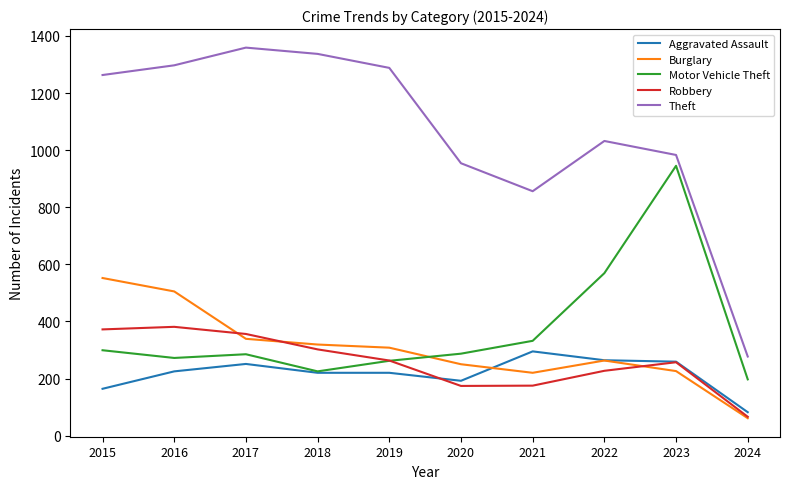

List the series in order of their peak value, highest first.

Theft, Motor Vehicle Theft, Burglary, Robbery, Aggravated Assault